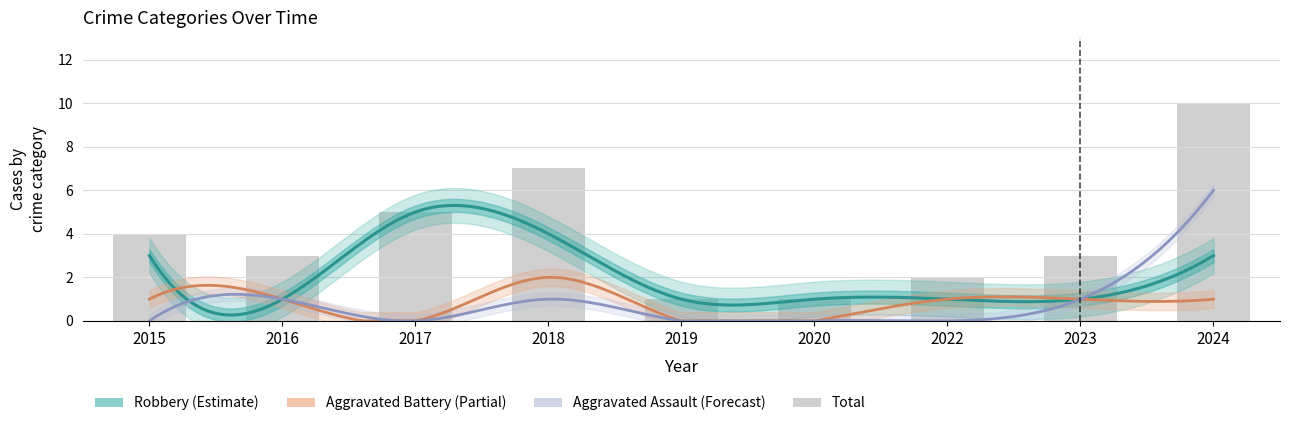

What is the approximate value of Robbery at 2022?

1